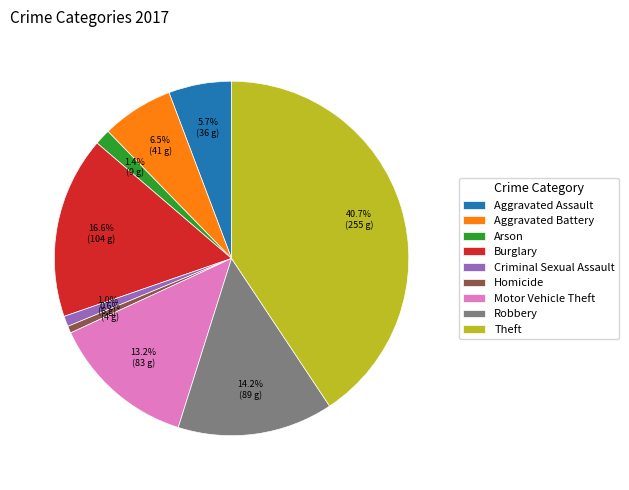

Which category has the biggest portion of the pie?

Theft